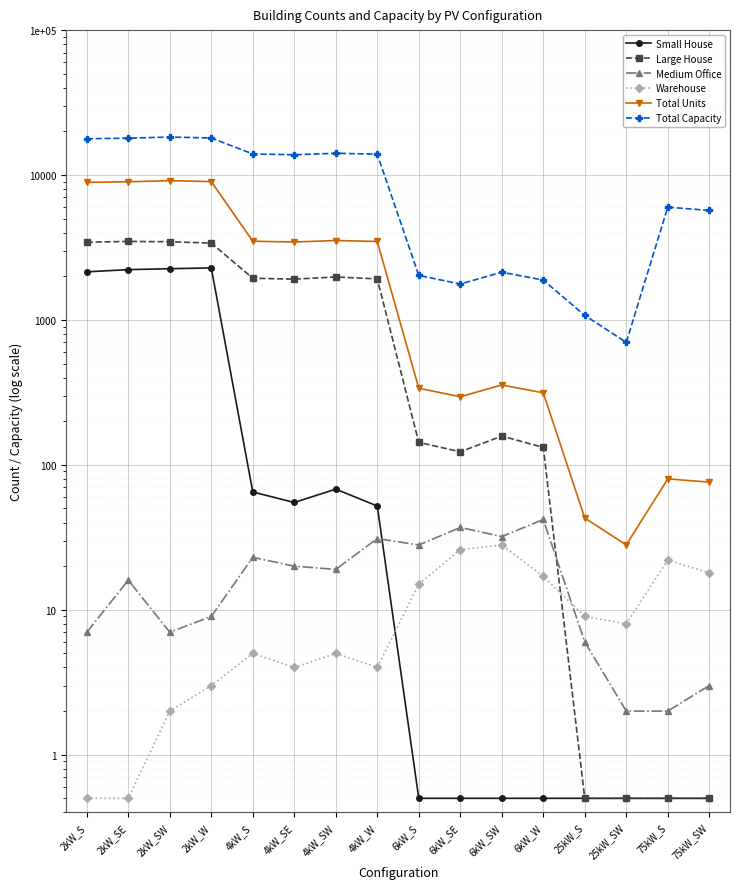

What is the label of the 13th point from the left?

25kW_S